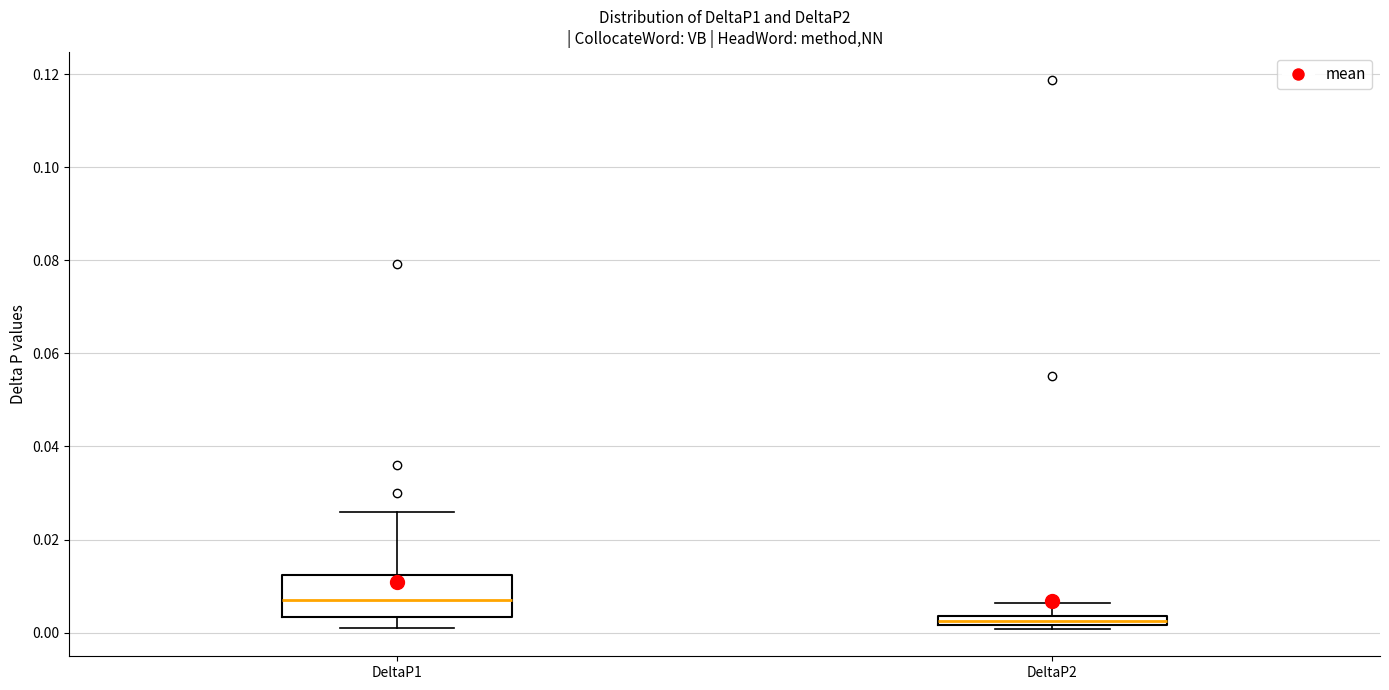

Where does the upper whisker of the box for DeltaP1 end on the y-axis? The values are not printed on the chart, so give them approximately, as read against the axis.

0.026